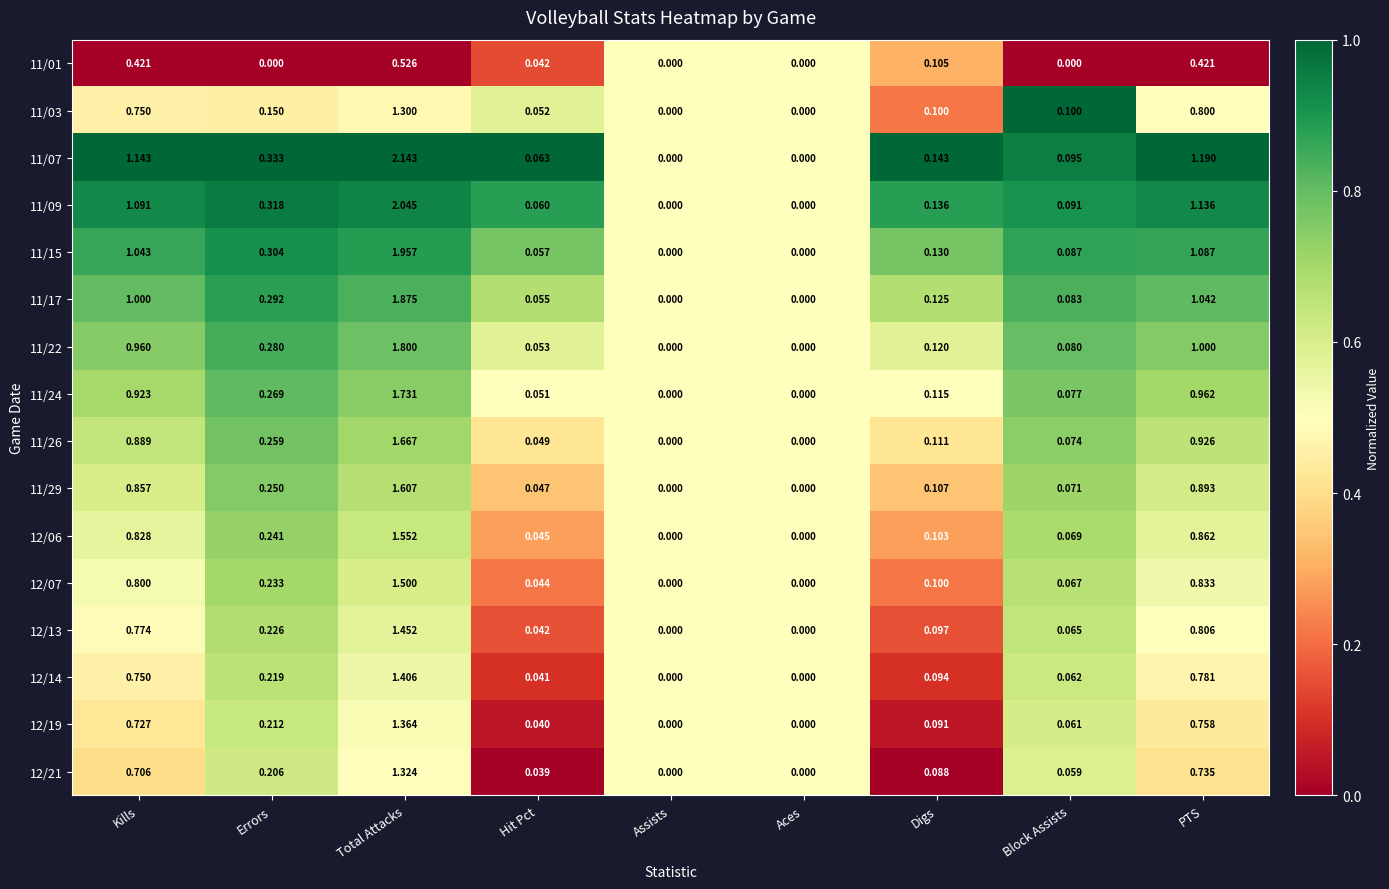

At which label does 11/07 reach its peak?

Total Attacks